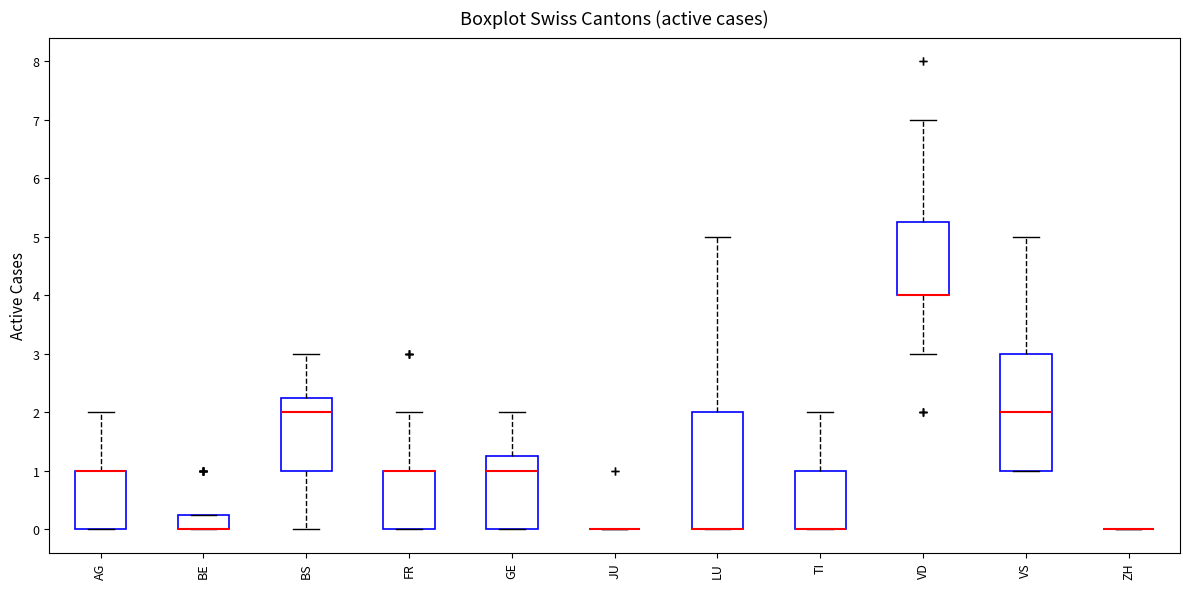

Reading left to right, transcribe this box plot: for each box, give where its median line is, the range the box spans, and where its two whiskers end, as read against the y-axis. The values are not printed on the chart, so give them approximately, as read against the axis.

AG: median 1.0 (drawn on the box's upper edge), box 0.0 to 1.0, whiskers 0.0 to 2.0
BE: median 0.0 (drawn on the box's lower edge), box 0.0 to 0.3, whiskers 0.0 to 0.3
BS: median 2.0, box 1.0 to 2.3, whiskers 0.0 to 3.0
FR: median 1.0 (drawn on the box's upper edge), box 0.0 to 1.0, whiskers 0.0 to 2.0
GE: median 1.0, box 0.0 to 1.3, whiskers 0.0 to 2.0
JU: box collapsed to a line at 0.0, whiskers 0.0 to 0.0
LU: median 0.0 (drawn on the box's lower edge), box 0.0 to 2.0, whiskers 0.0 to 5.0
TI: median 0.0 (drawn on the box's lower edge), box 0.0 to 1.0, whiskers 0.0 to 2.0
VD: median 4.0 (drawn on the box's lower edge), box 4.0 to 5.3, whiskers 3.0 to 7.0
VS: median 2.0, box 1.0 to 3.0, whiskers 1.0 to 5.0
ZH: box collapsed to a line at 0.0, whiskers 0.0 to 0.0